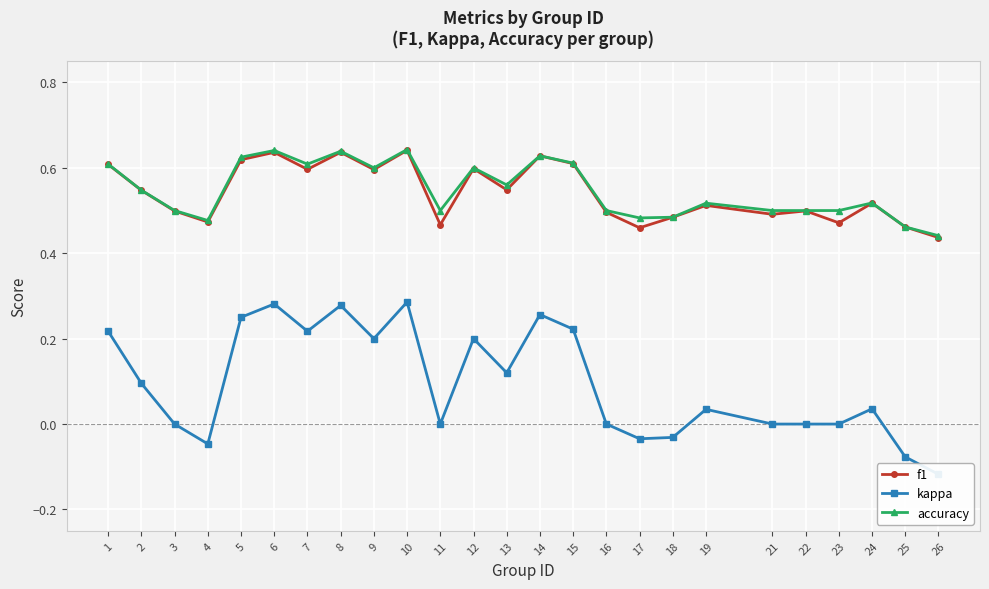

At which category is the sum across all series the highest?

10